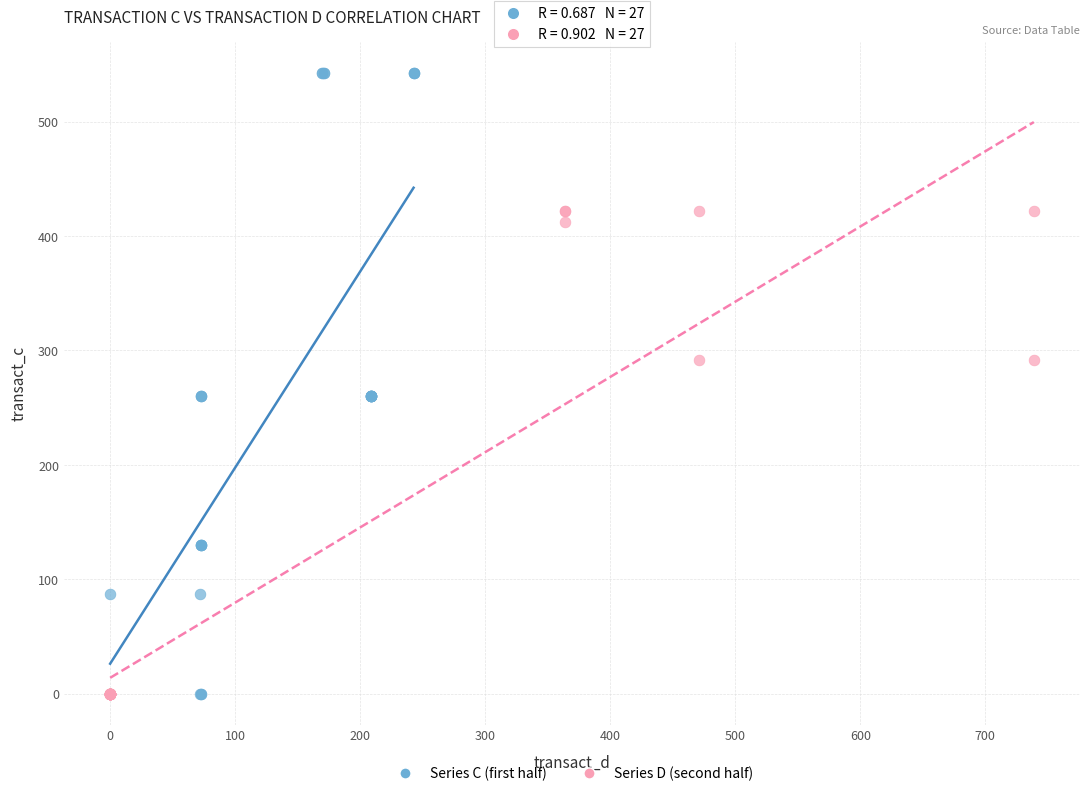

Which series has the widest spread of Y values?

Series C (first half)